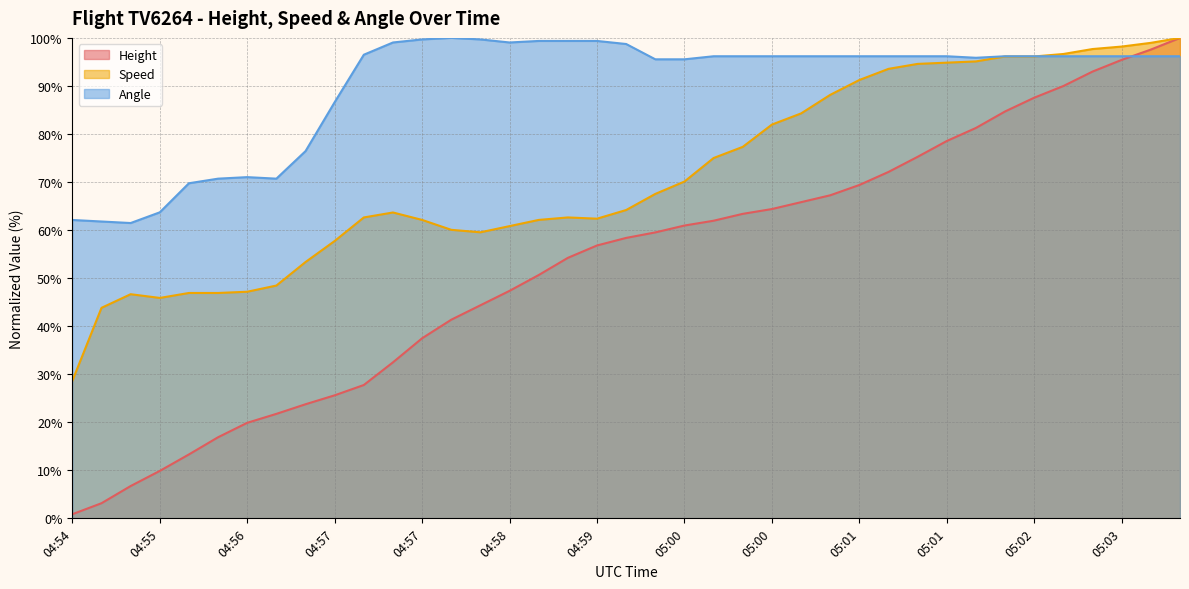

True or false: Height has more than 2 interior local peaks.

False